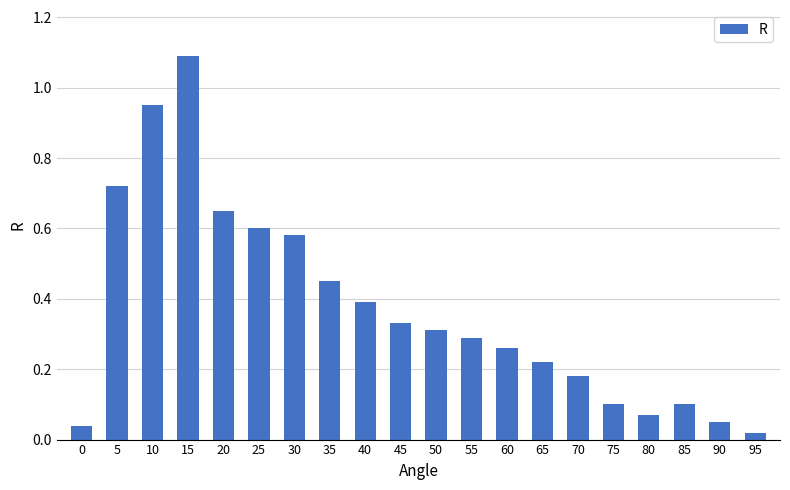

Which label corresponds to the largest value in the chart?

15